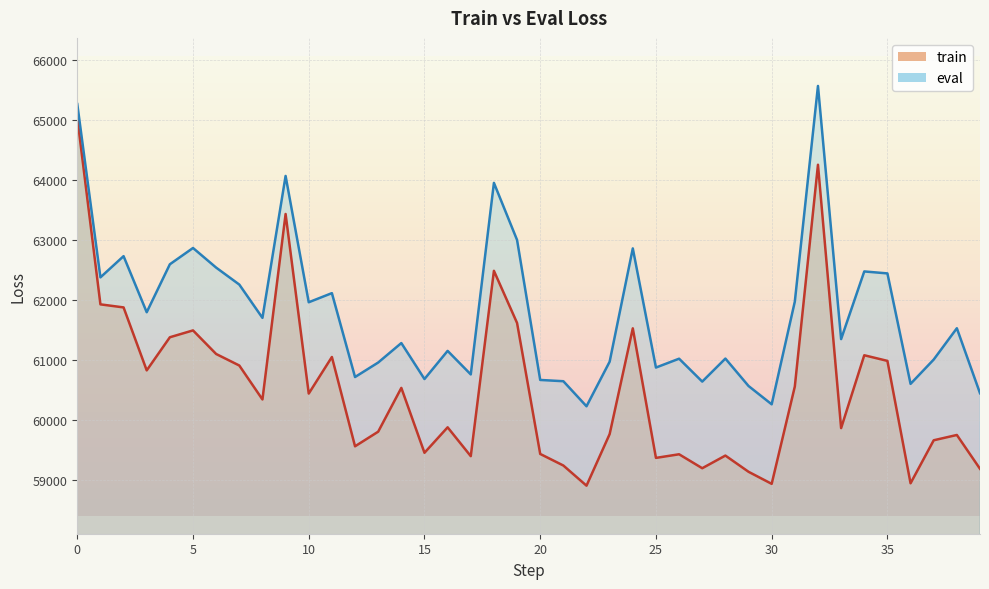

True or false: train and eval intersect in this chart.

False